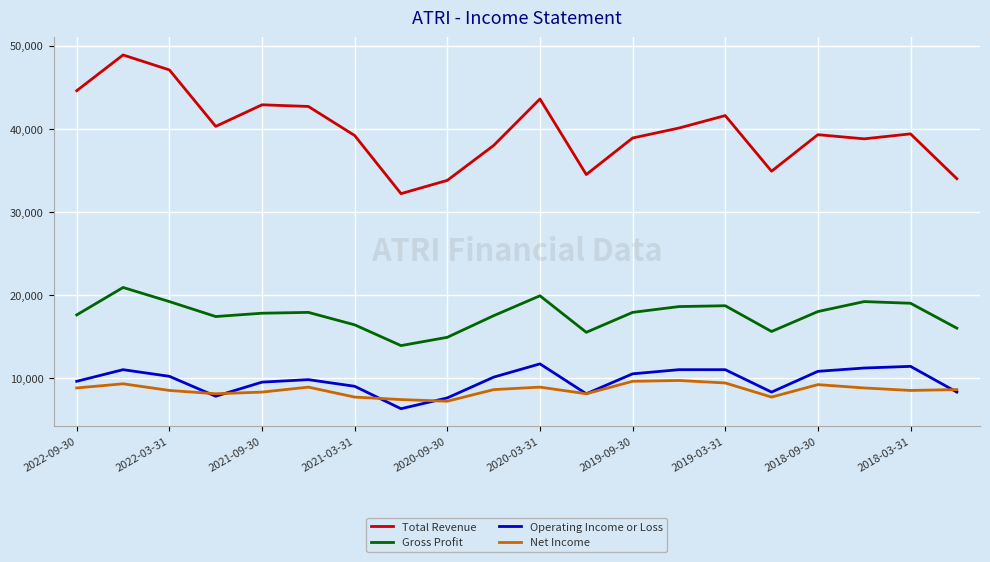

True or false: Net Income and Total Revenue intersect in this chart.

False